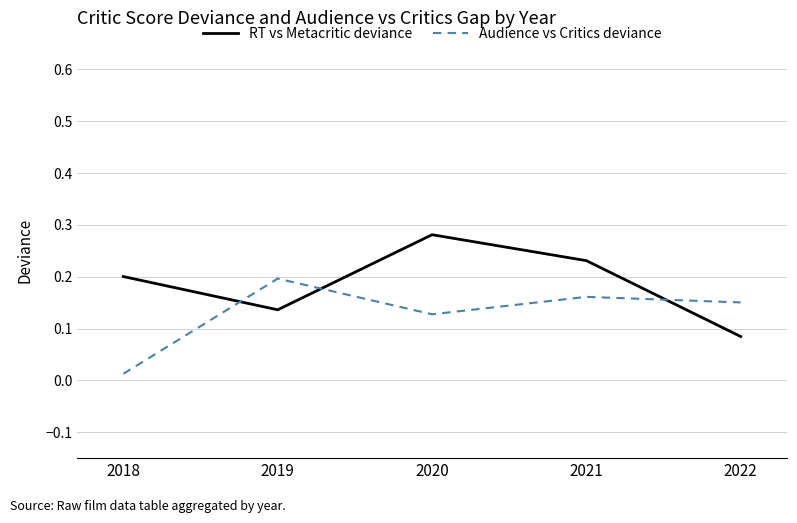

True or false: RT vs Metacritic deviance has a value of 0.5 at 2020.

False